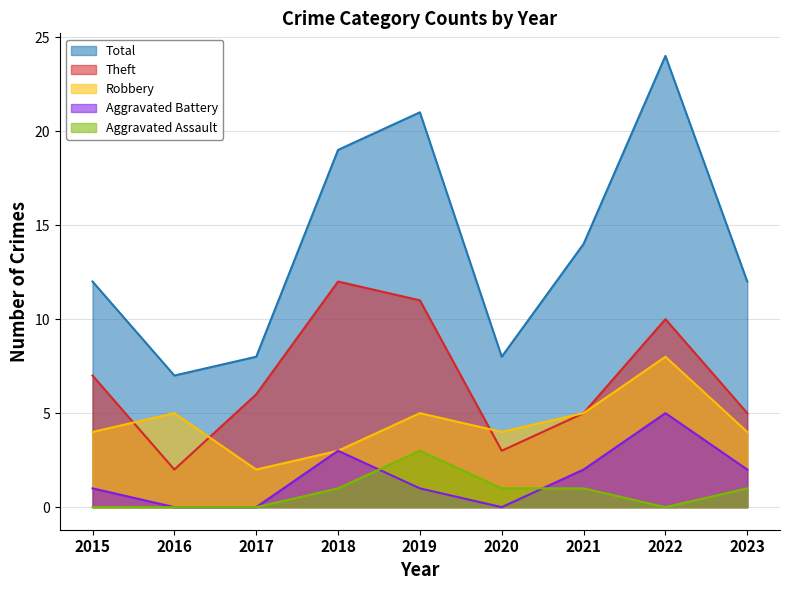

At 2018, list the series in order from largest to smallest.

Total, Theft, Robbery, Aggravated Battery, Aggravated Assault